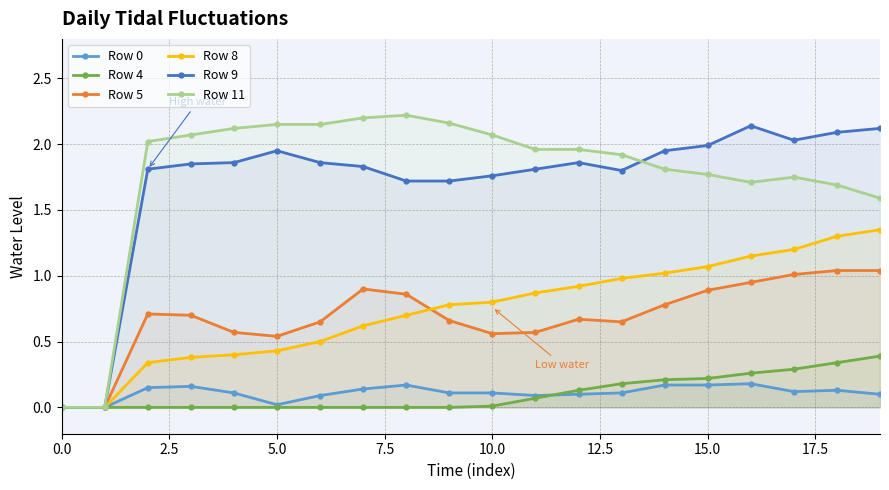

Reading left to right, what are all the values shown in this chart?

Row 0: 0.0	0.0	0.1	0.2	0.1	0.0	0.1	0.1	0.2	0.1	0.1	0.1	0.1	0.1	0.2	0.2	0.2	0.1	0.1	0.1
Row 4: 0.0	0.0	0.0	0.0	0.0	0.0	0.0	0.0	0.0	0.0	0.0	0.1	0.1	0.2	0.2	0.2	0.3	0.3	0.3	0.4
Row 5: 0.0	0.0	0.7	0.7	0.6	0.5	0.7	0.9	0.9	0.7	0.6	0.6	0.7	0.7	0.8	0.9	0.9	1.0	1.0	1.0
Row 8: 0.0	0.0	0.3	0.4	0.4	0.4	0.5	0.6	0.7	0.8	0.8	0.9	0.9	1.0	1.0	1.1	1.1	1.2	1.3	1.4
Row 9: 0.0	0.0	1.8	1.9	1.9	1.9	1.9	1.8	1.7	1.7	1.8	1.8	1.9	1.8	1.9	2.0	2.1	2.0	2.1	2.1
Row 11: 0.0	0.0	2.0	2.1	2.1	2.1	2.1	2.2	2.2	2.2	2.1	2.0	2.0	1.9	1.8	1.8	1.7	1.8	1.7	1.6